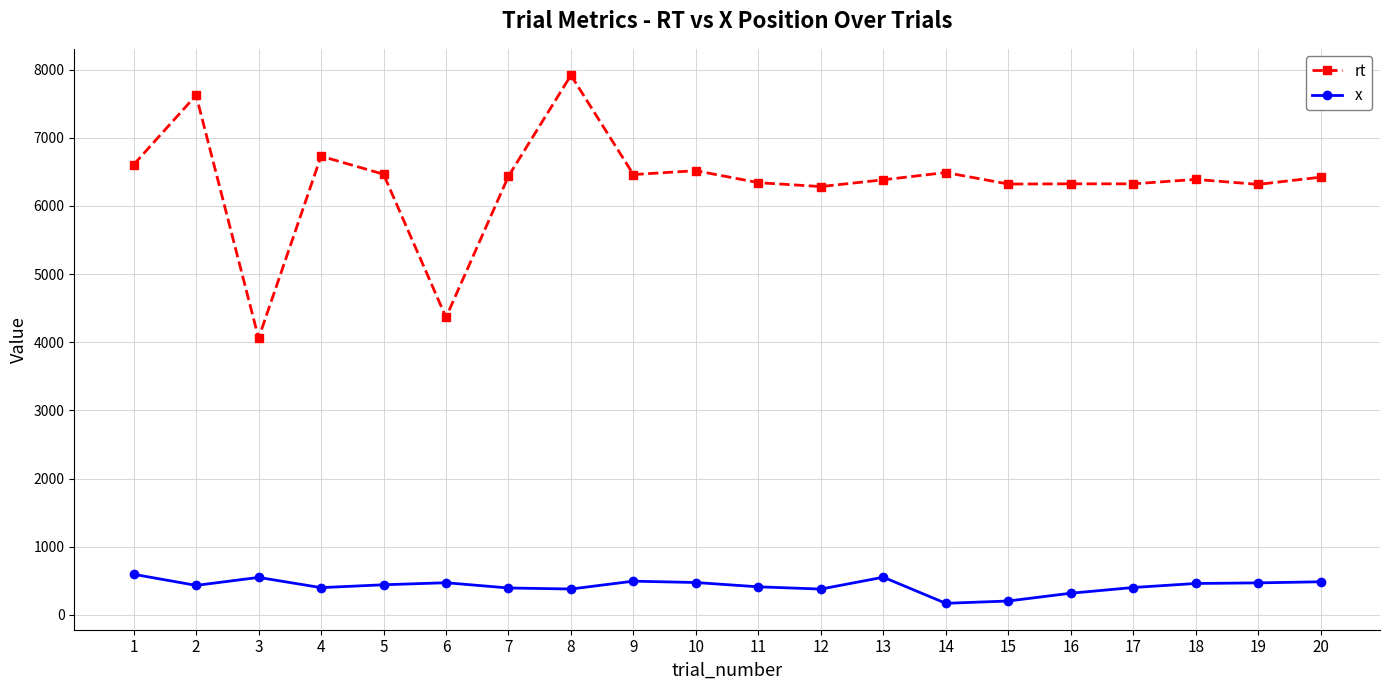

Which series has the widest spread of values?

rt